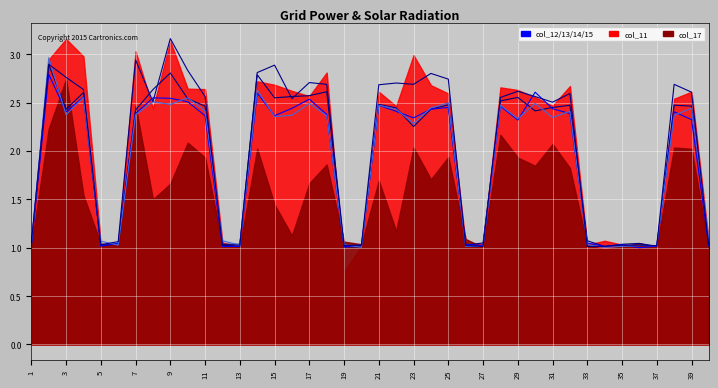

In col_12, how many points are higher than both neighbors (excluding endpoints)?

10